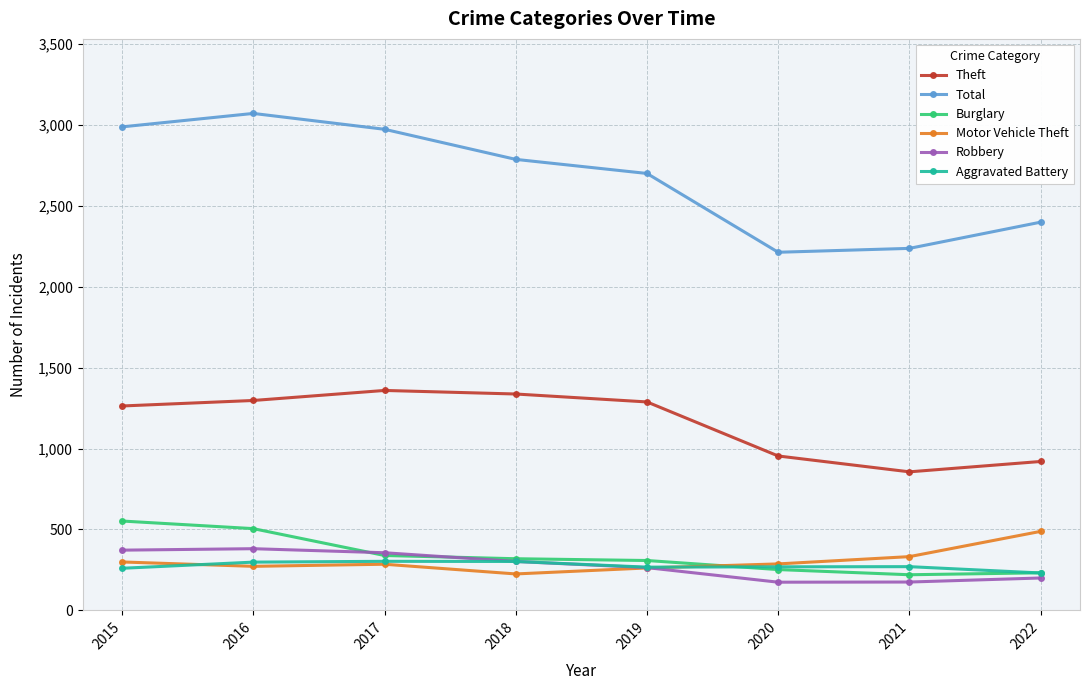

What is the smallest value displayed?

174